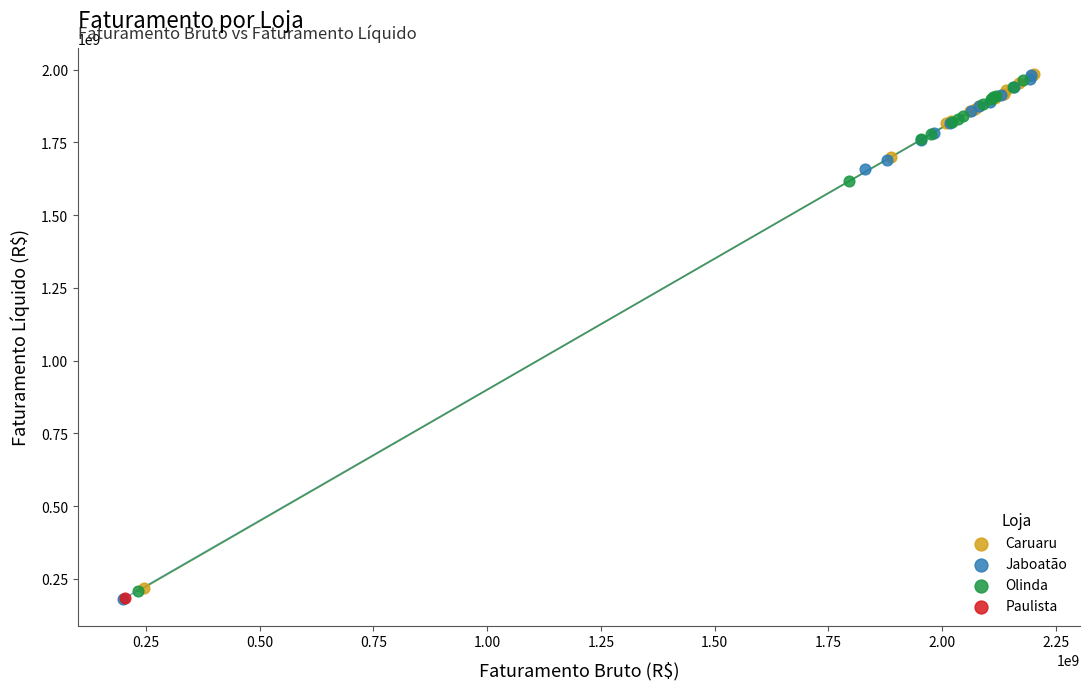

What are all the series names shown in the legend?

Caruaru, Jaboatão, Olinda, Paulista